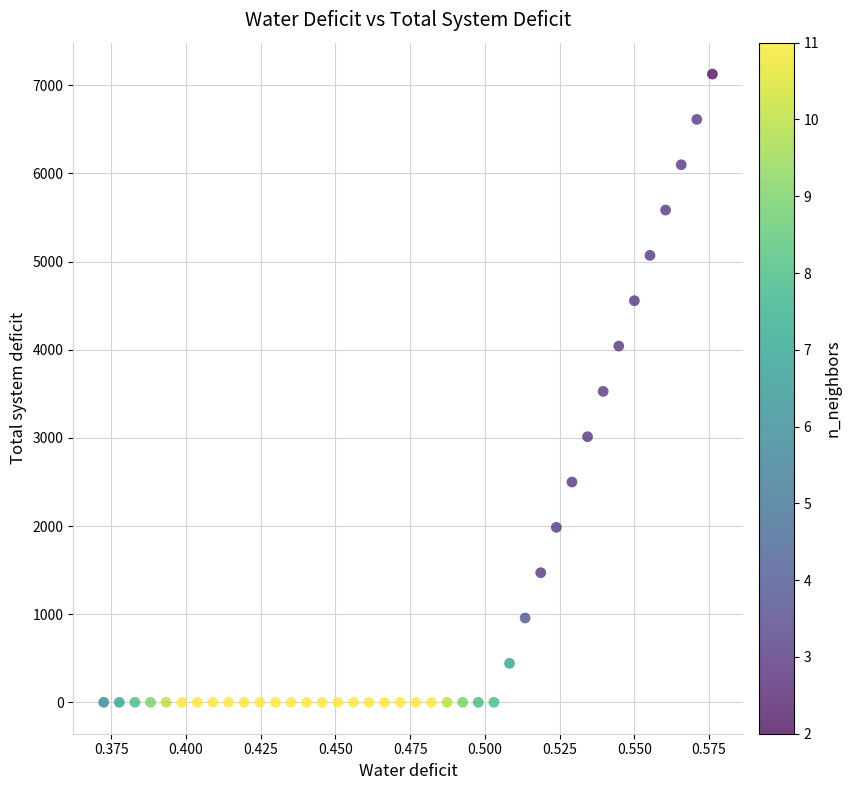

What is the range of Y values (max minus min)?

7126.9